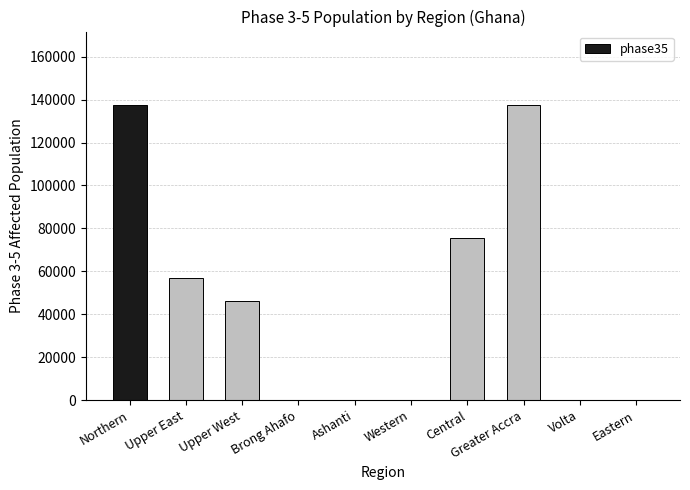

What is the maximum value shown in the chart?

137377.1